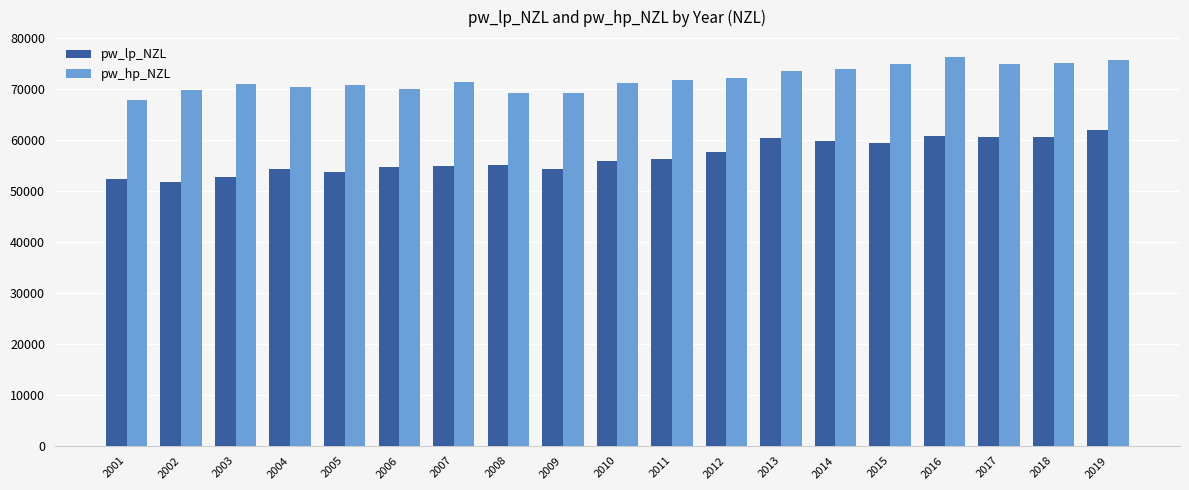

How many values in the pw_hp_NZL series are below 71372?

9